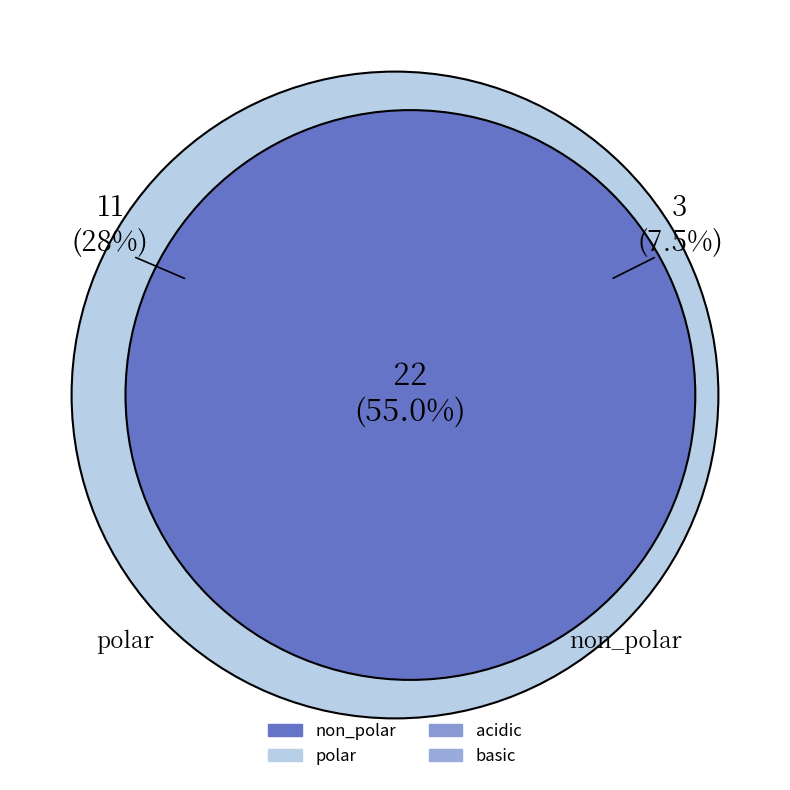

Is there a majority slice in this chart?

Yes